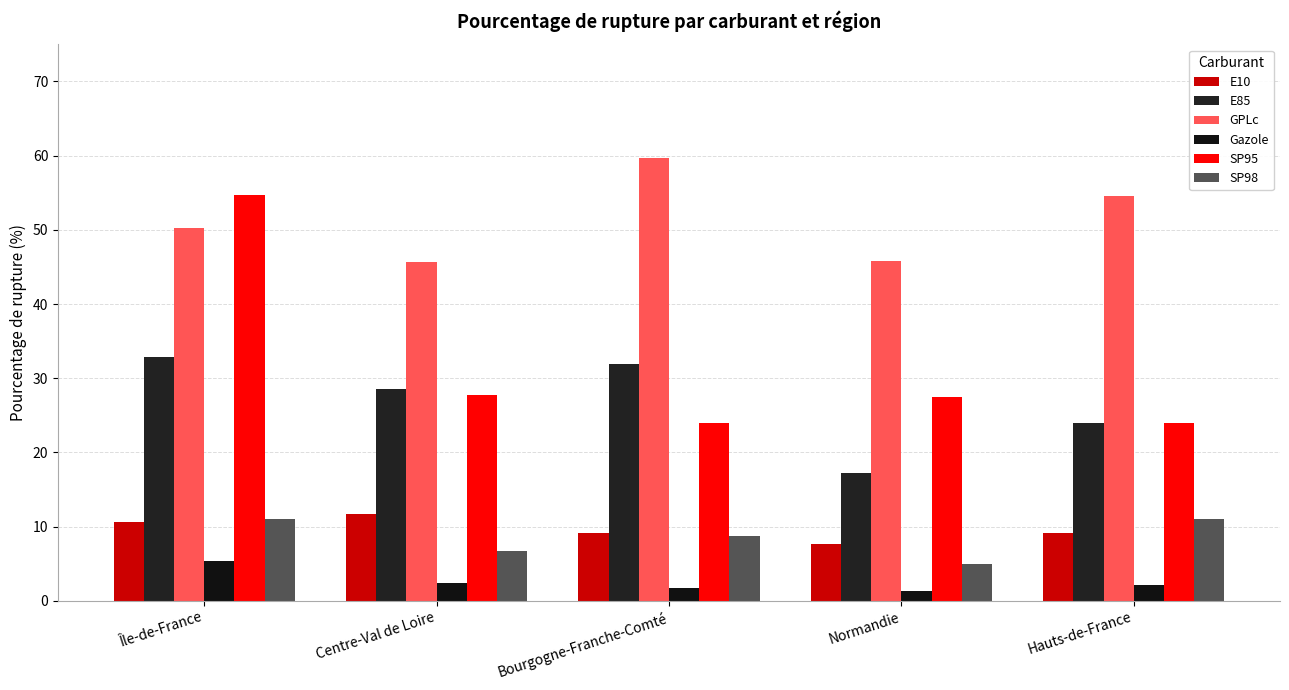

Where does the GPLc series first go above 50?

Île-de-France